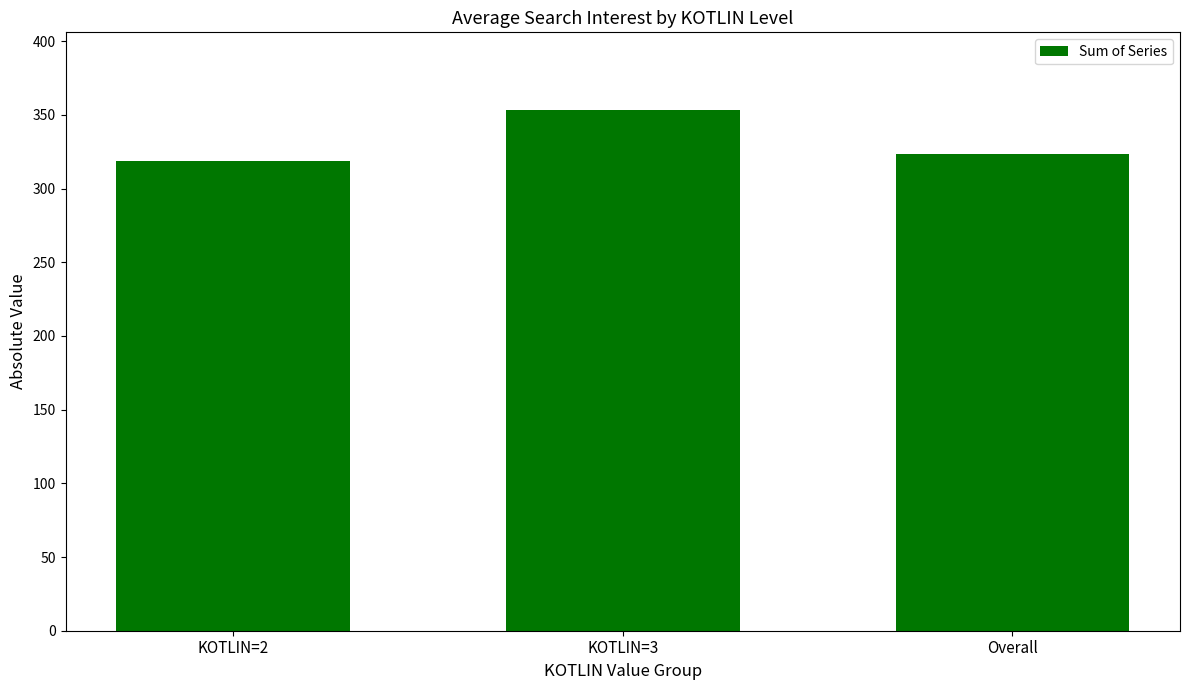

List the labels in order of value, smallest first.

KOTLIN=2, Overall, KOTLIN=3